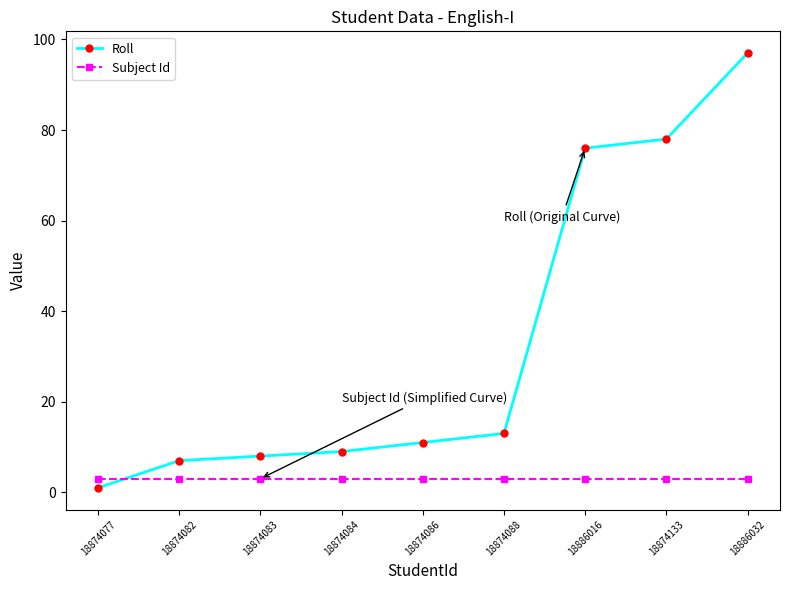

What is the minimum value for Subject Id?

3